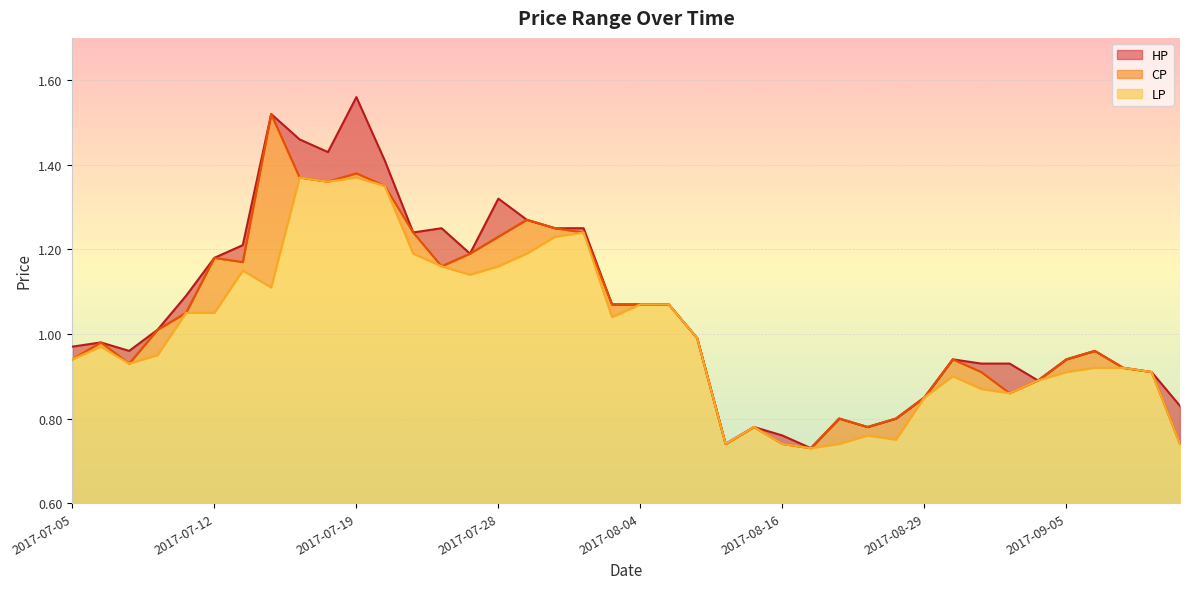

Between 2017-08-16 and 2017-07-07, which is larger?

2017-07-07